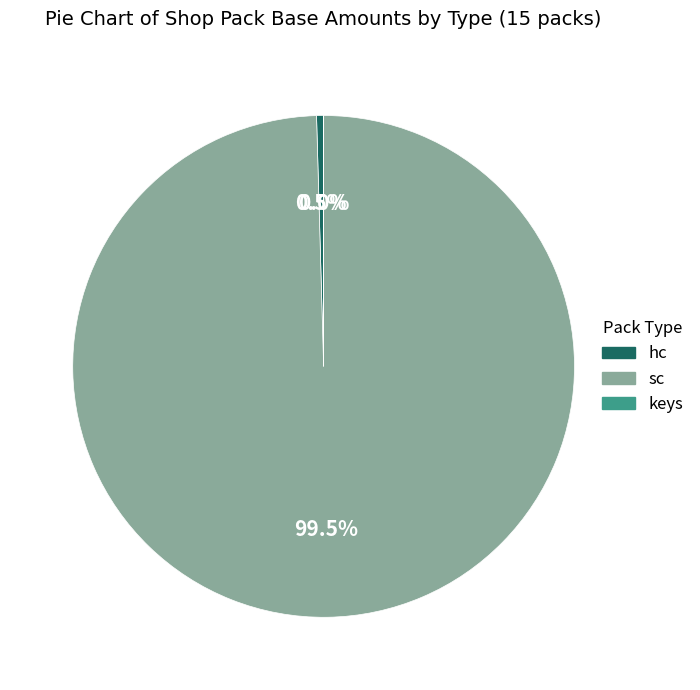

What portion of the pie excludes hc?

99.5%